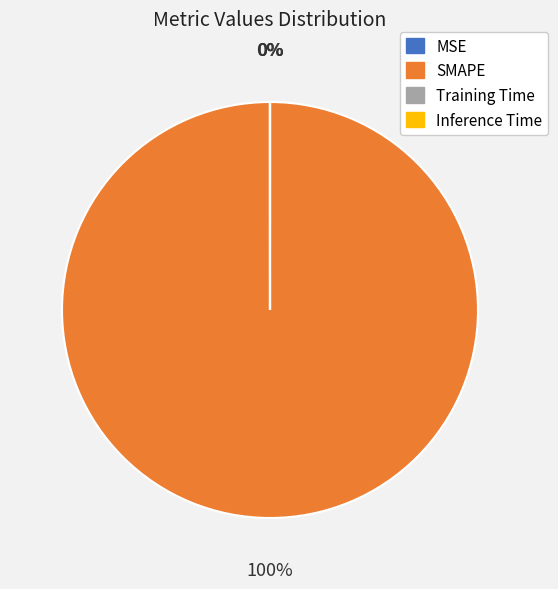

To the nearest percent, what is the average slice percentage?

25%